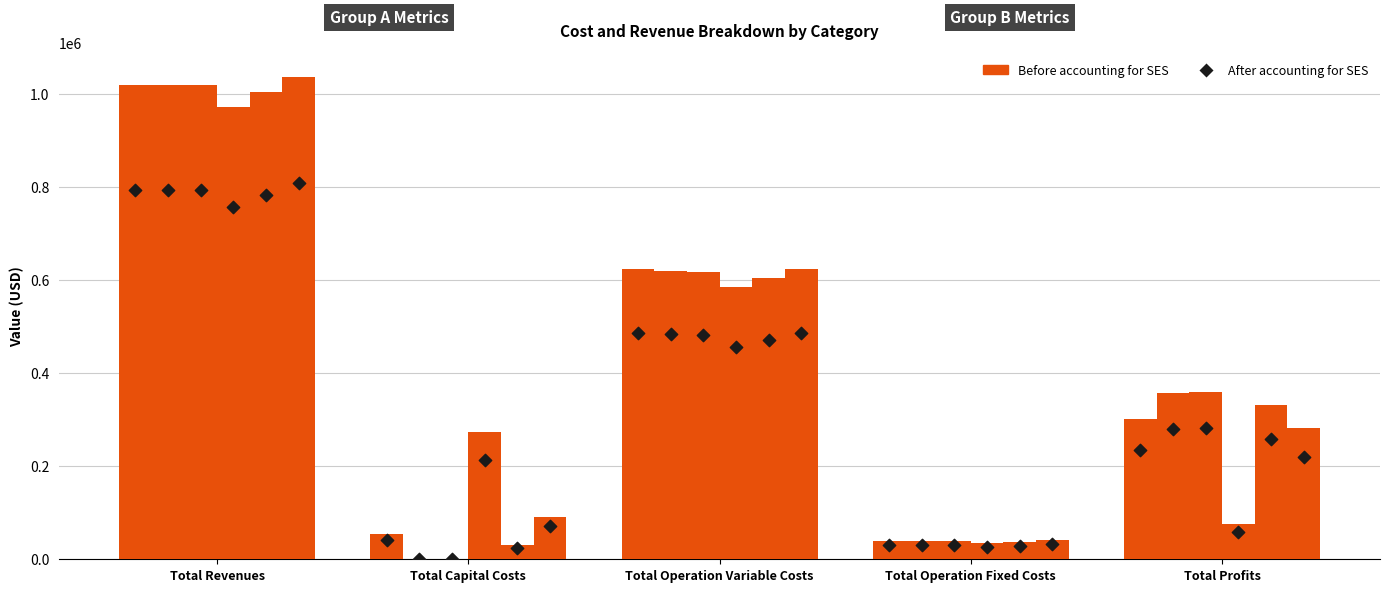

At which category is the sum across all series the highest?

Total Revenues